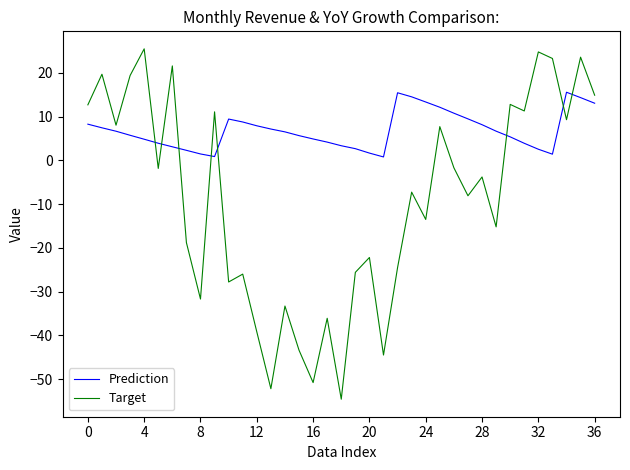

After their last crossing, which series has the higher values: Target or Prediction?

Target